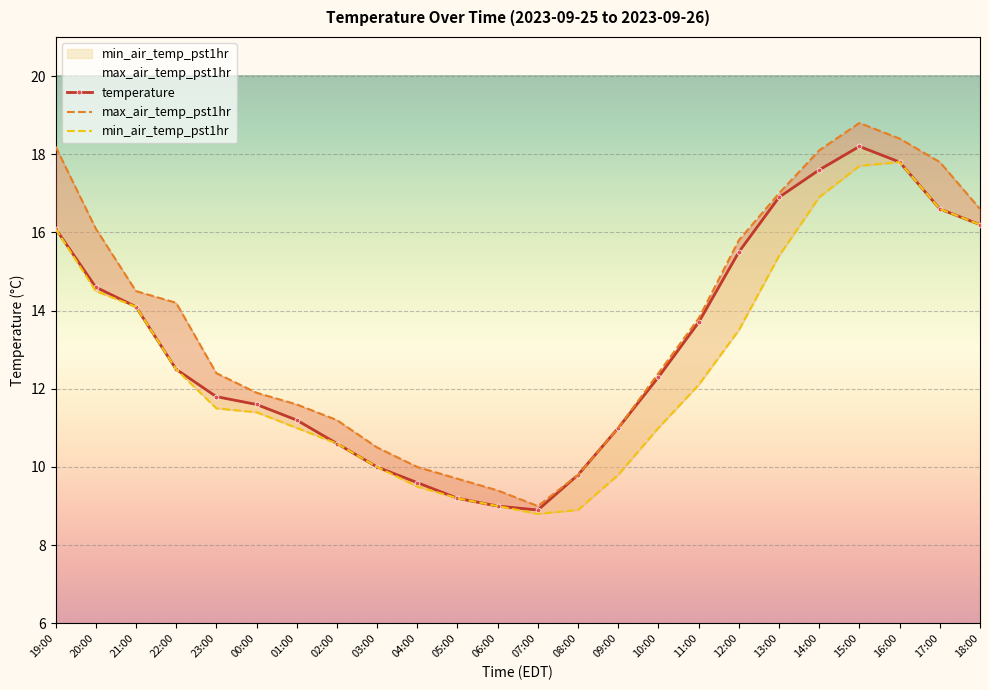

Where is the first local maximum for max_air_temp_pst1hr?

15:00